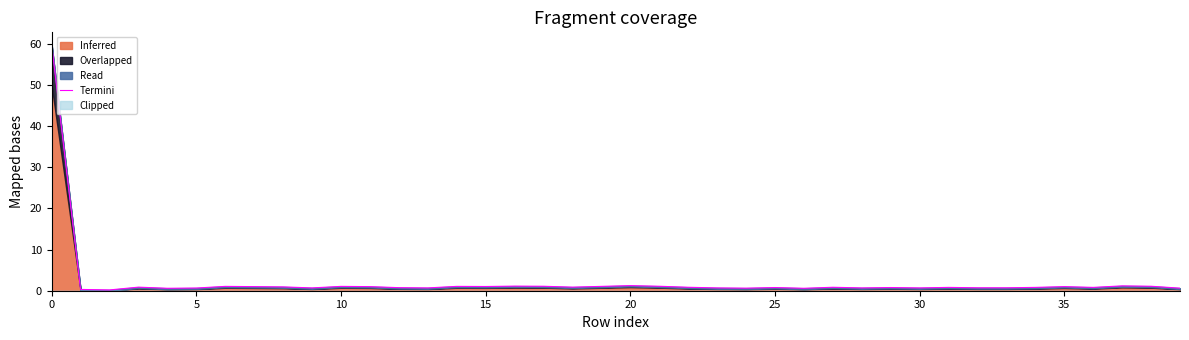

Between 15 and 16, which is larger?

16